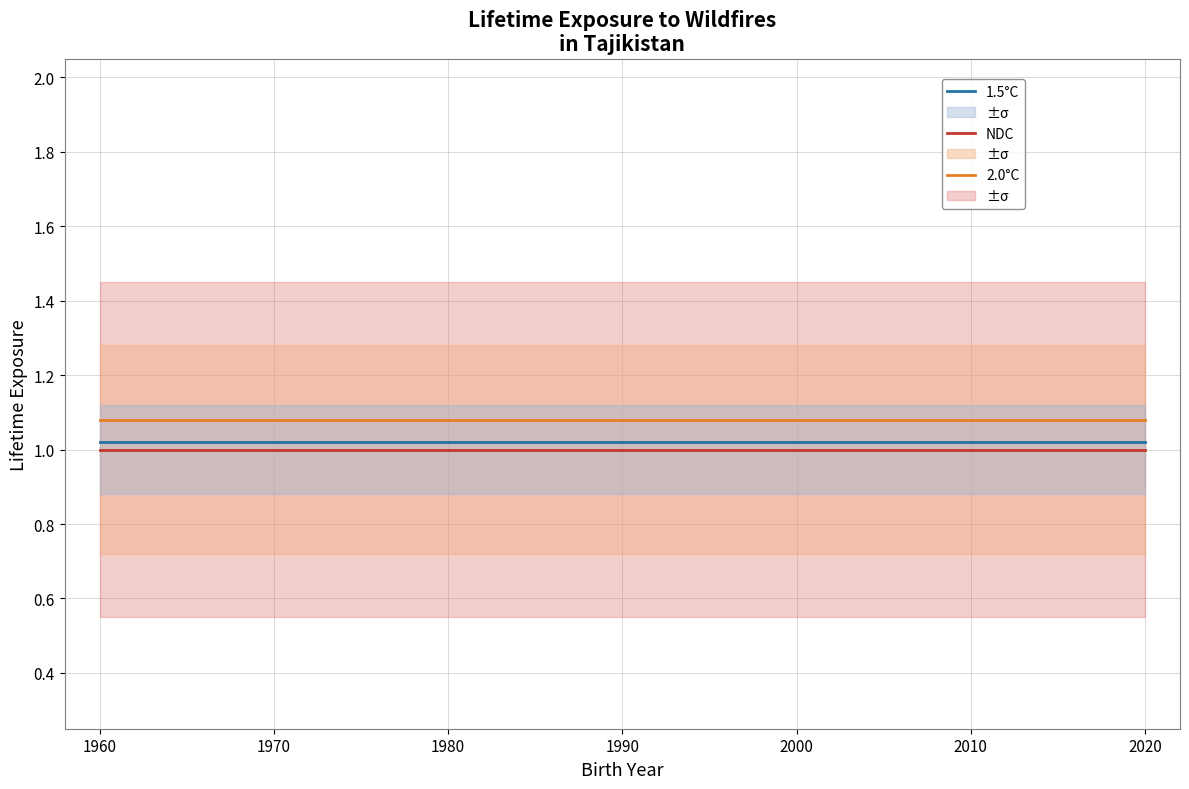

True or false: 2.0°C and NDC intersect in this chart.

False